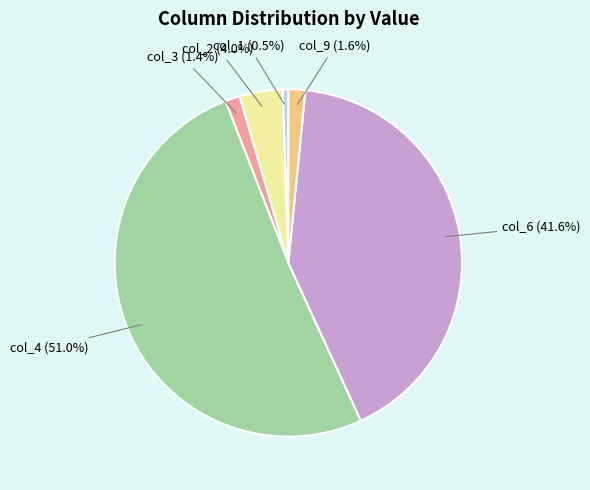

Between col_1 and col_9, which is larger?

col_9